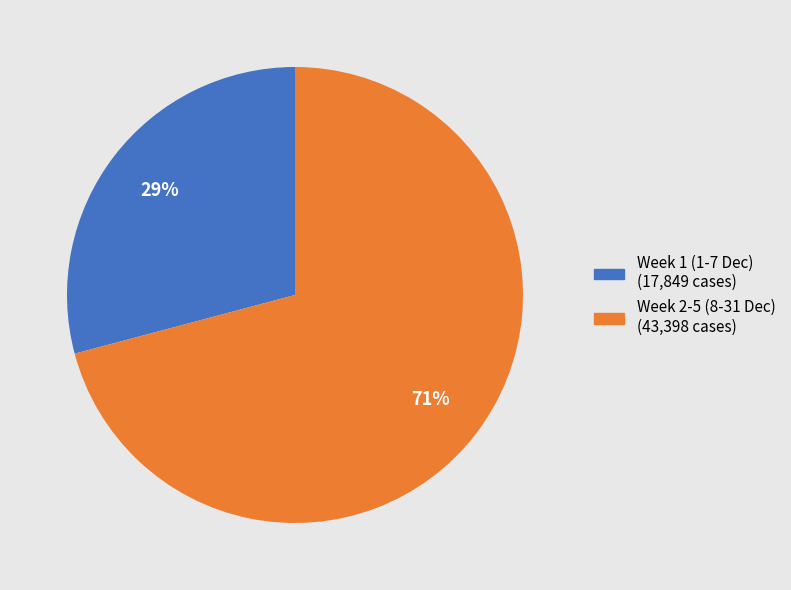

Does any single category account for the majority?

Yes